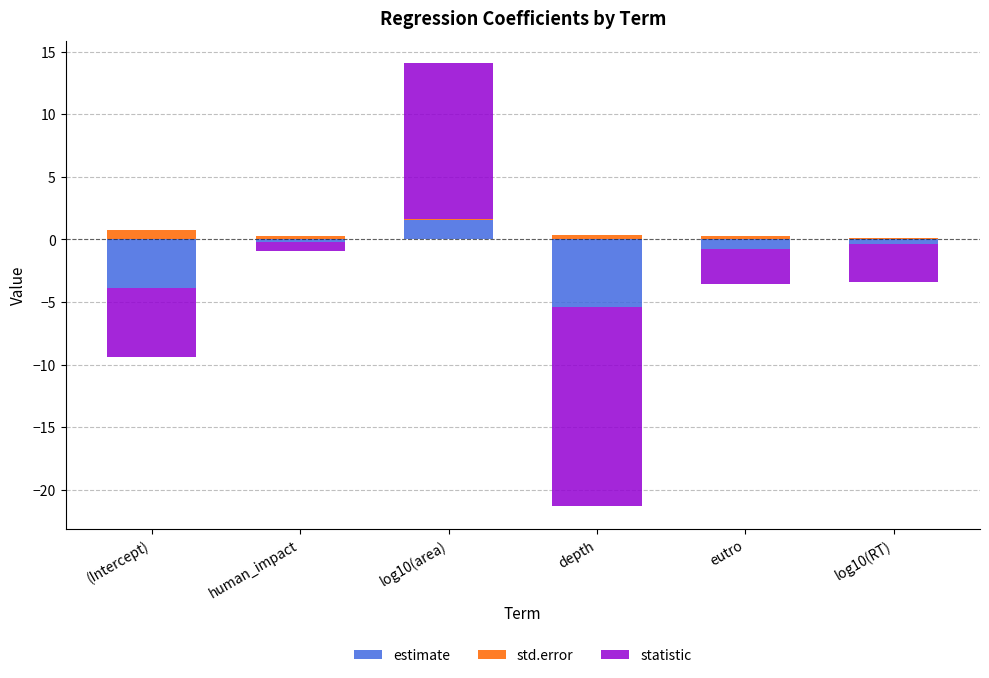

True or false: statistic has a value of 4.0 at log10(area).

False